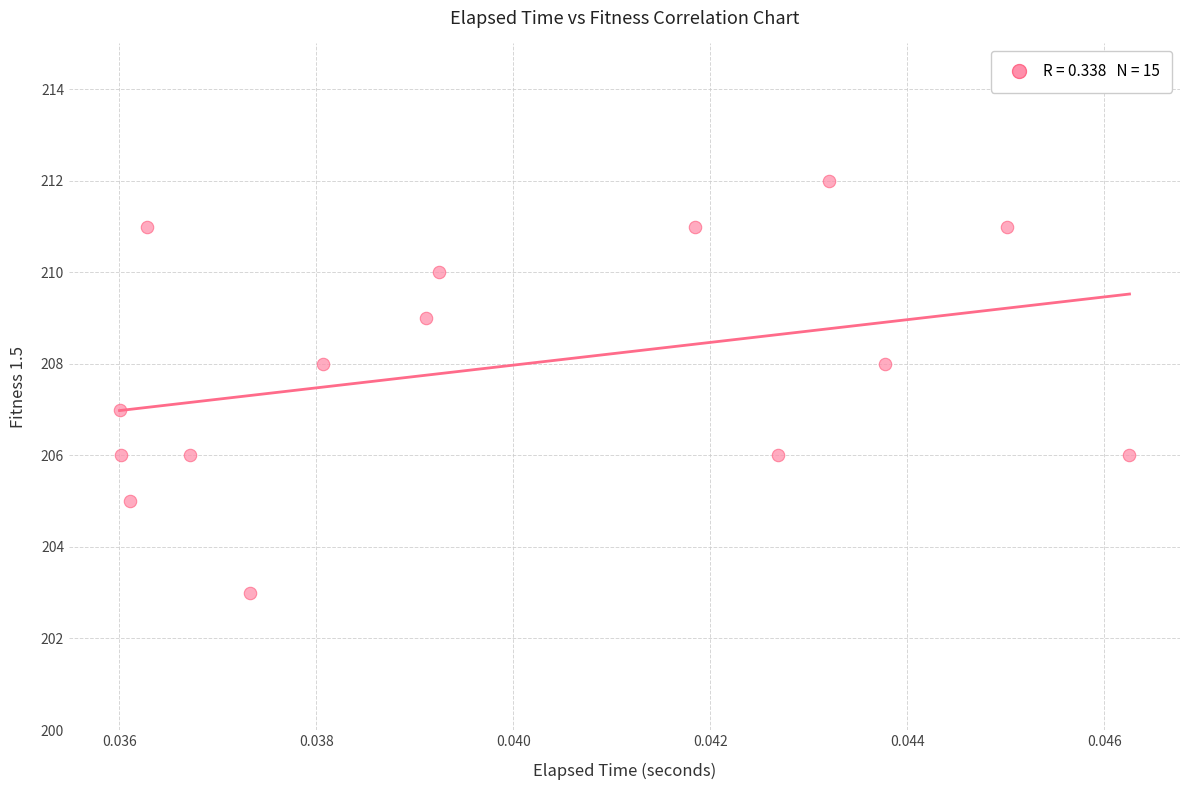

Count the number of points in this scatter plot.

15